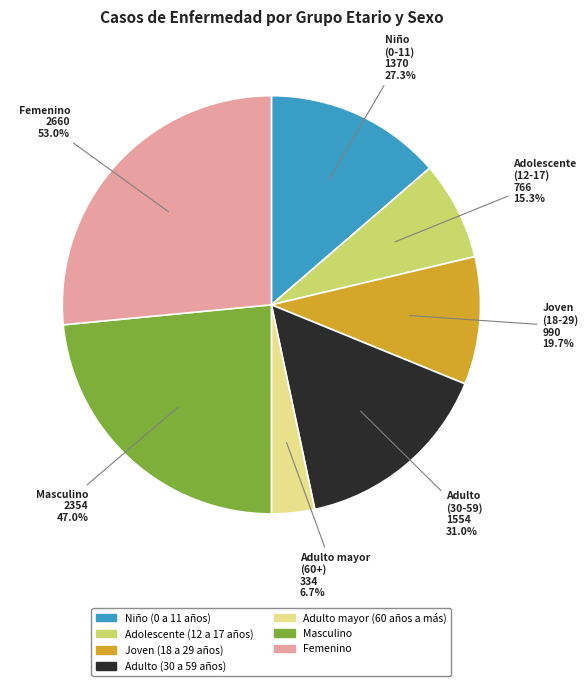

Is it true that Adolescente (12 a 17 años) is 21% of the pie?

False